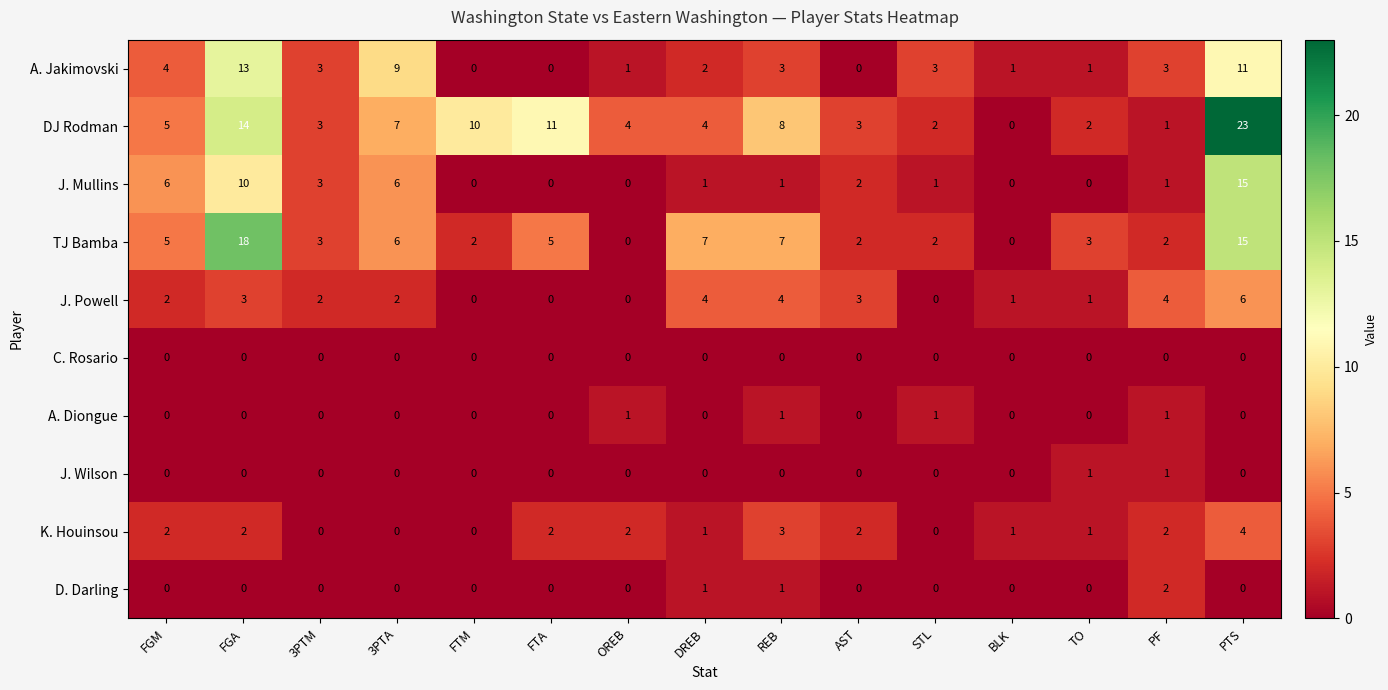

How many values in the J. Powell series are below 2?

6